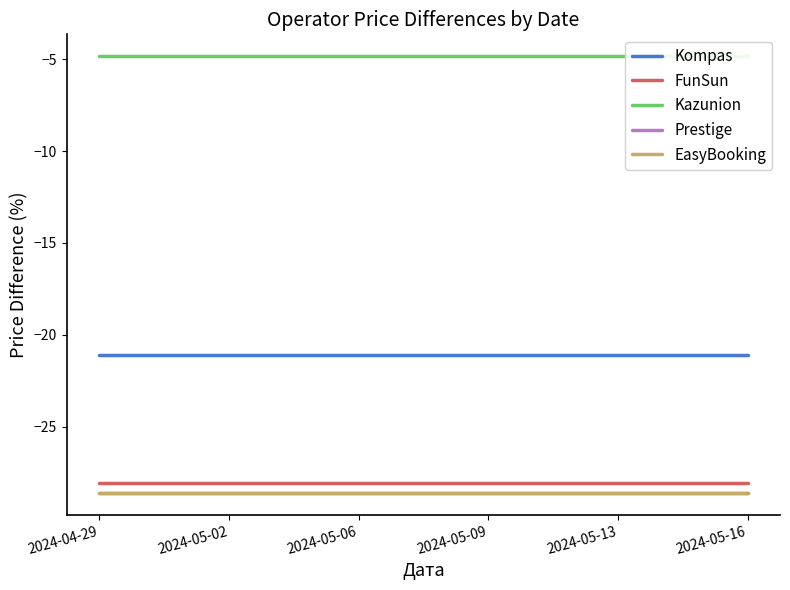

How many categories are shown in the chart?

6